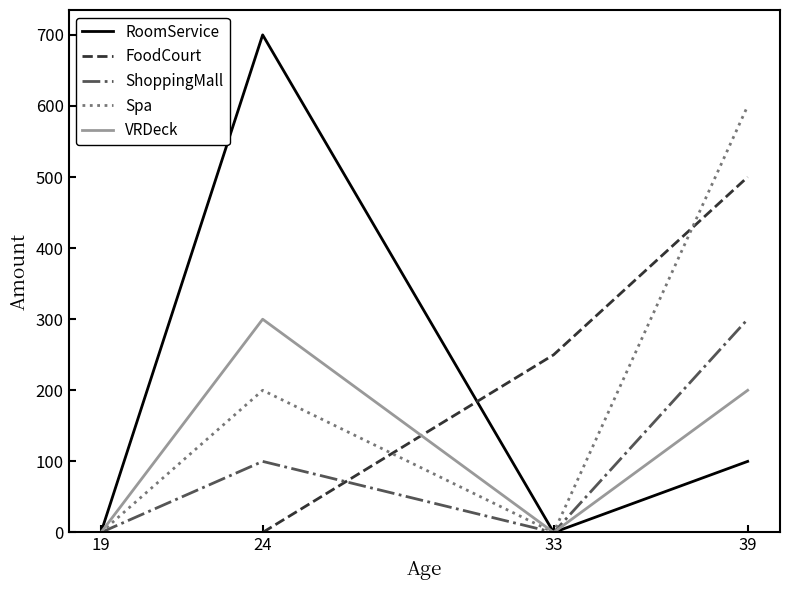

What is the difference between the maximum and minimum values in the RoomService series?

700